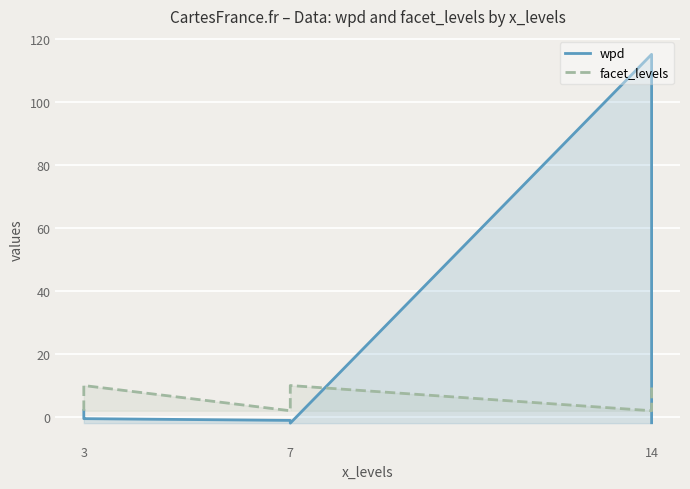

Which series changed the most between 3 and 7?

wpd